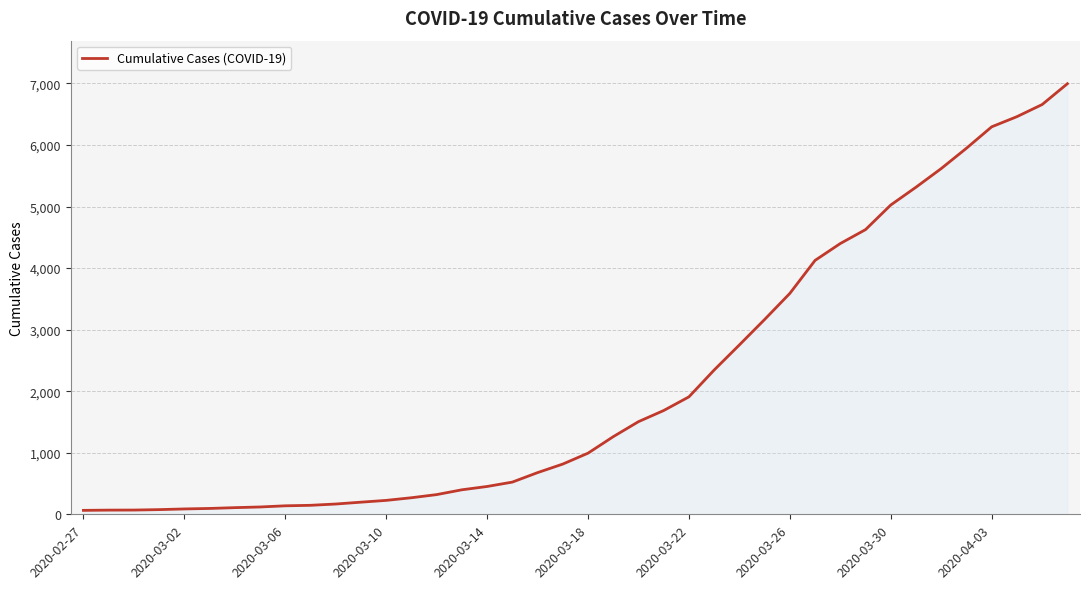

What is the difference between the maximum and minimum values?

6931